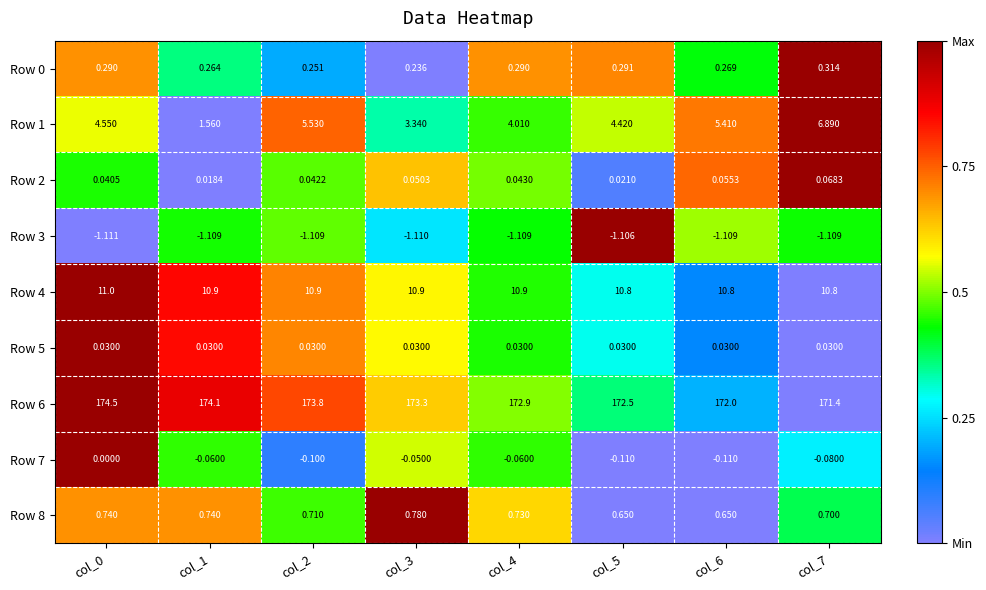

Is the value of Row 7 at col_0 greater than the value of Row 4 at col_0?

No